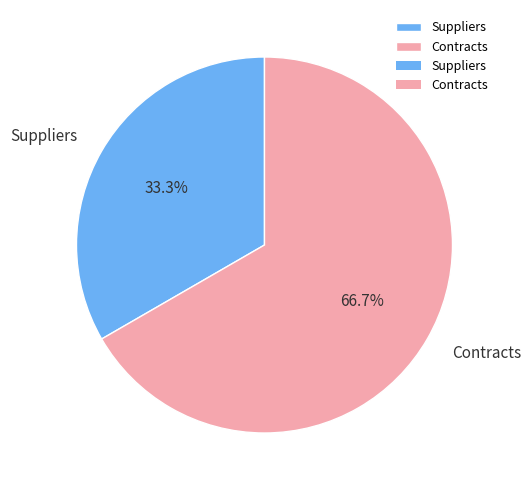

Do Contracts and Suppliers together represent more than half of the pie?

Yes